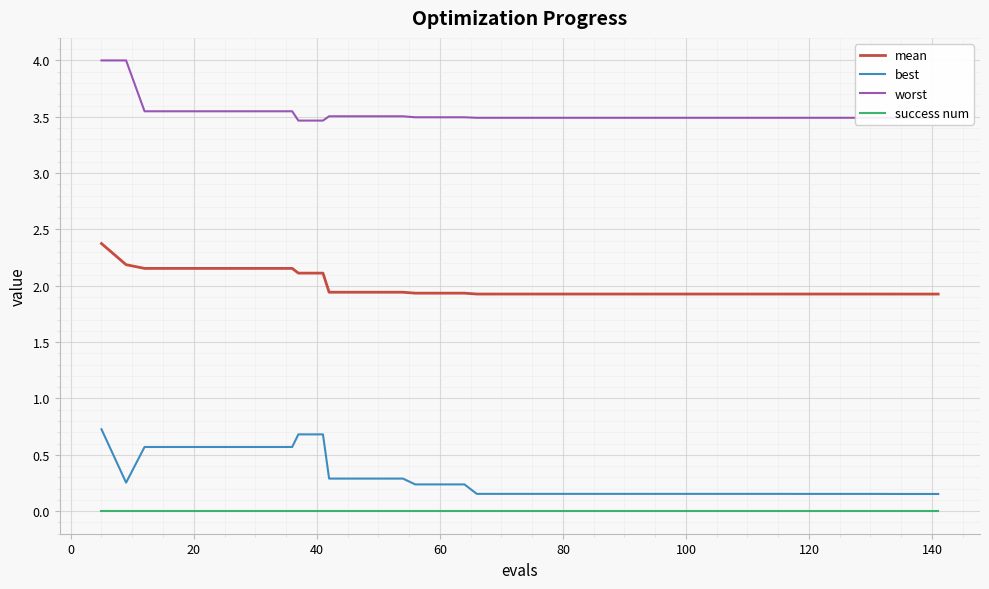

What is the difference between the maximum and minimum values in the worst series?

0.5